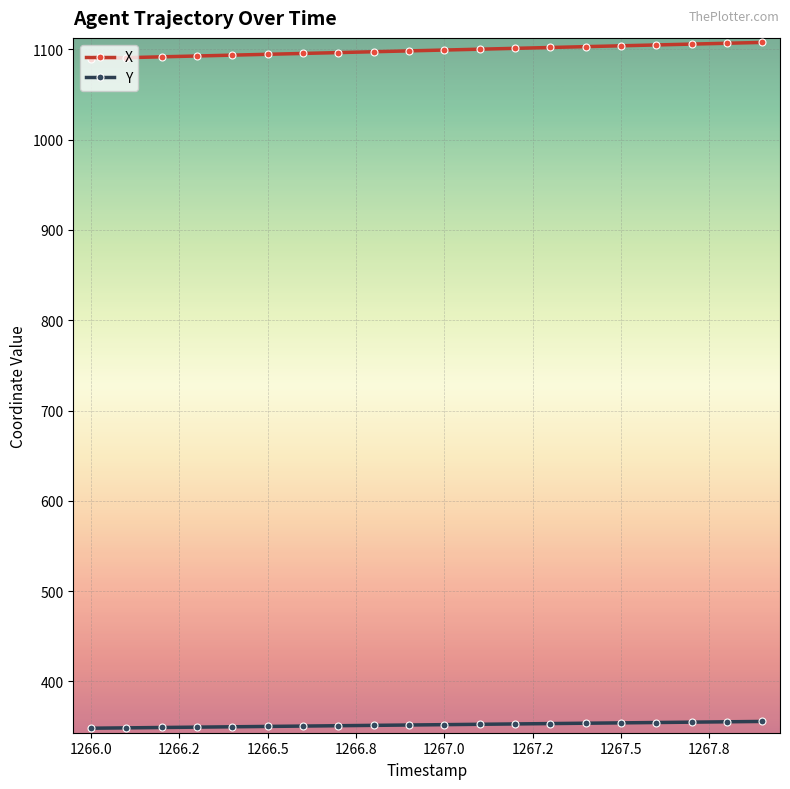

How many data points in X are less than 1099?

10